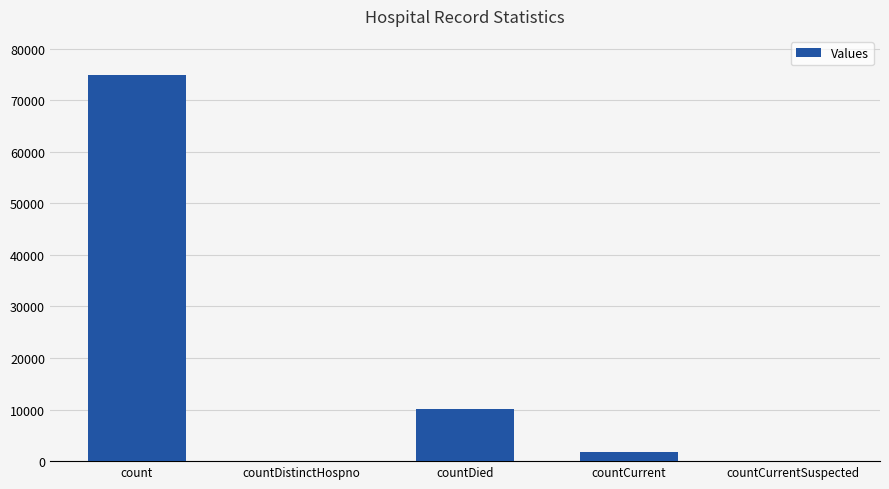

What is the sum of all values?

86731